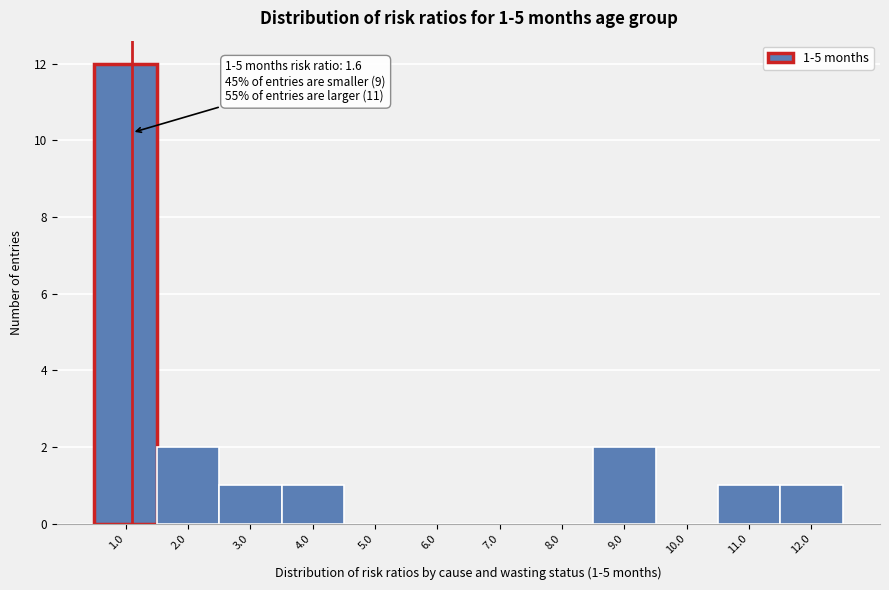

Reading left to right, list all the values displayed in this chart.

1.0=12	2.0=2	3.0=1	4.0=1	5.0=0	6.0=0	7.0=0	8.0=0	9.0=2	10.0=0	11.0=1	12.0=1